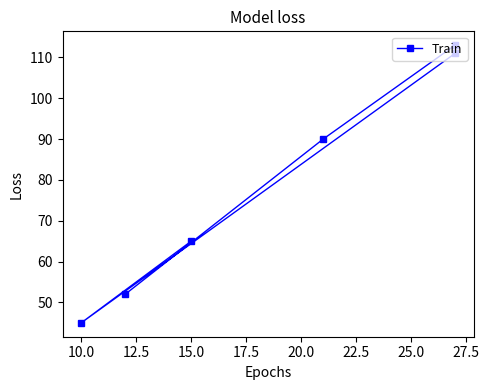

How many values exceed 90?

2